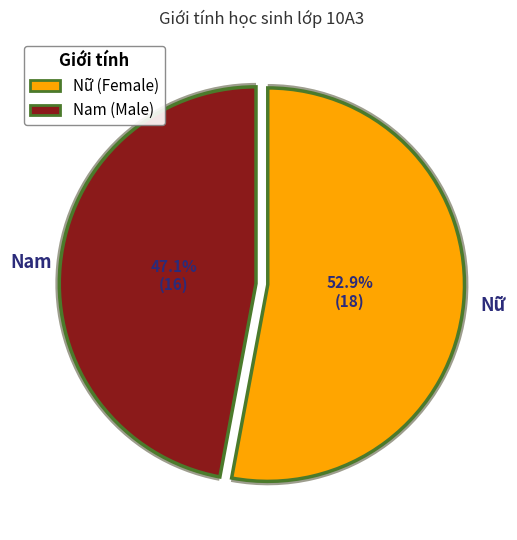

Which slice represents more than half of the pie?

Nữ